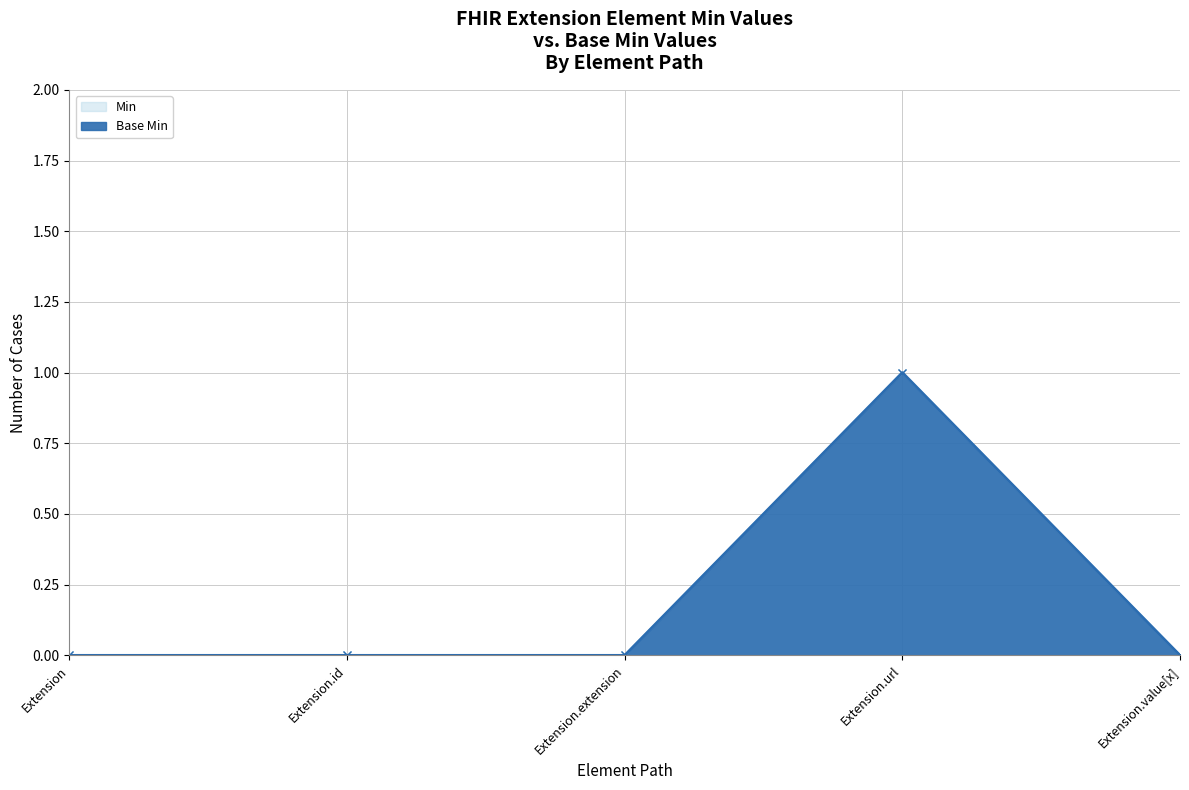

At how many categories does at least one series exceed 0?

1